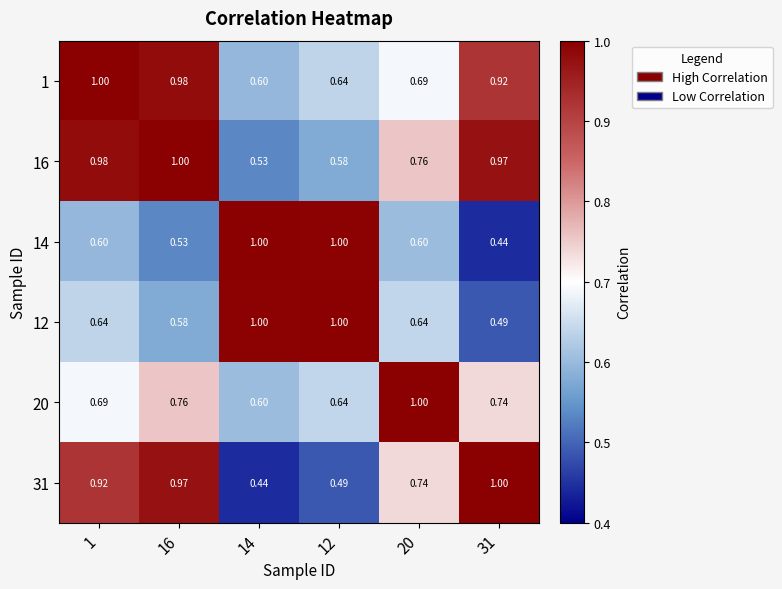

Between 12 and 31, which series saw the biggest shift?

14